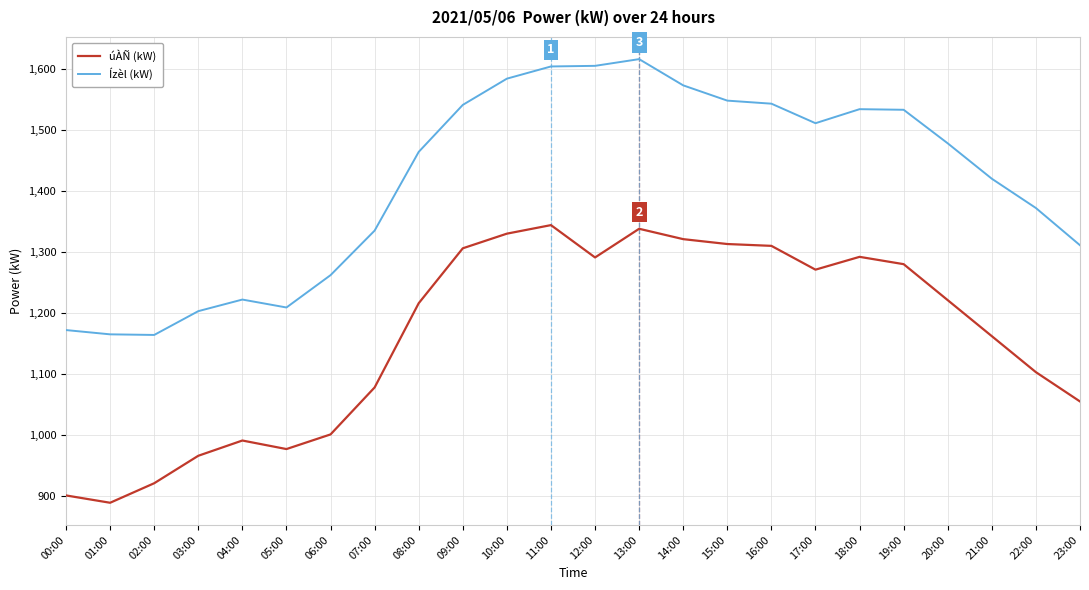

What is the total value across all series at 22:00?

2475